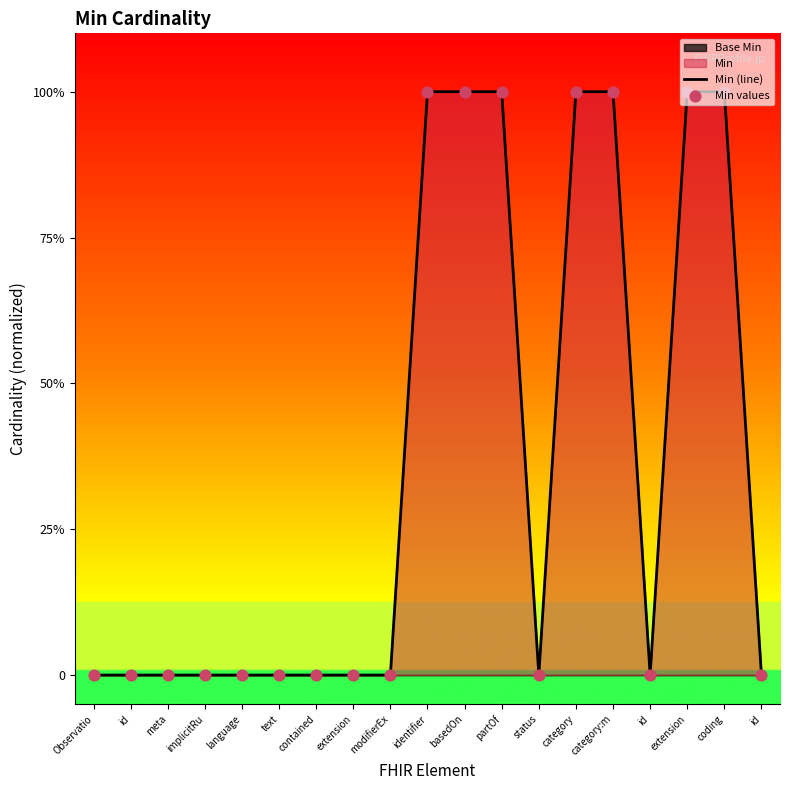

Is the value of Min (line) at extension greater than the value of Min values at language?

No